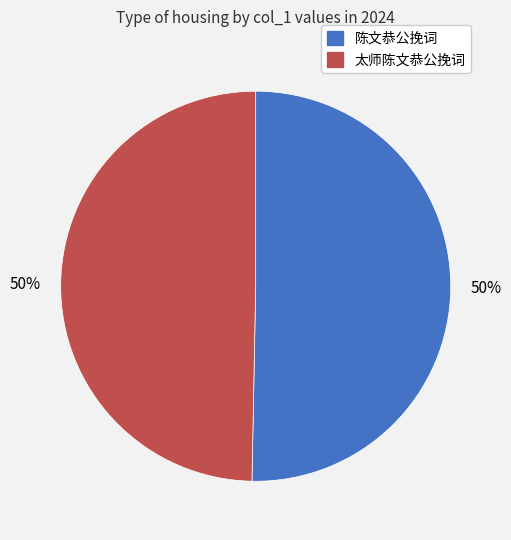

What is the ratio of the value at 太师陈文恭公挽词 to the value at 陈文恭公挽词?

1.0